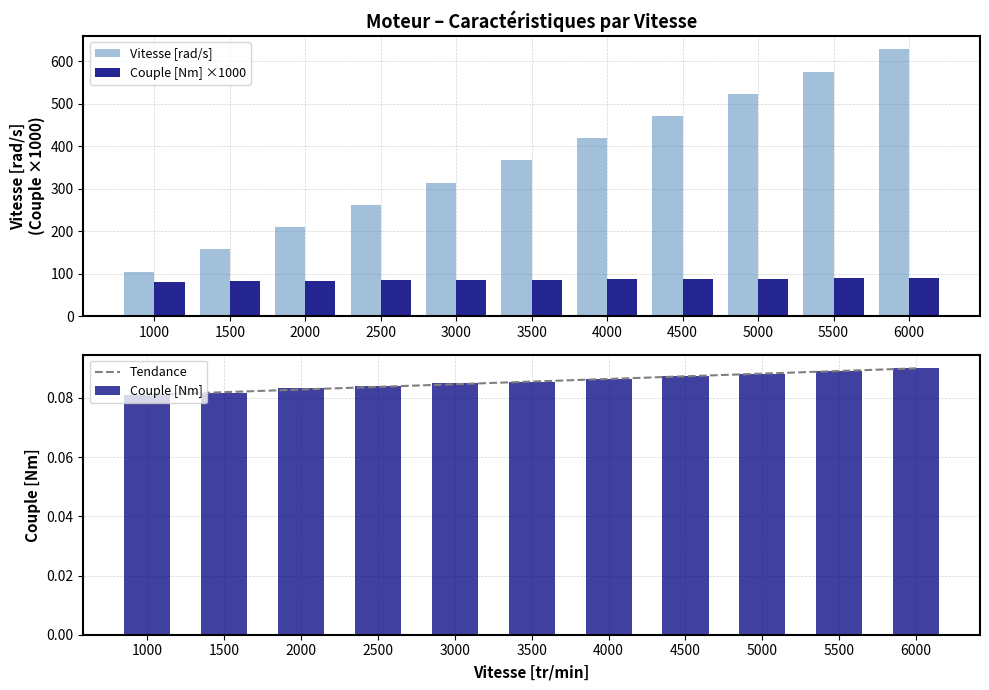

Count the number of data series in this chart.

4